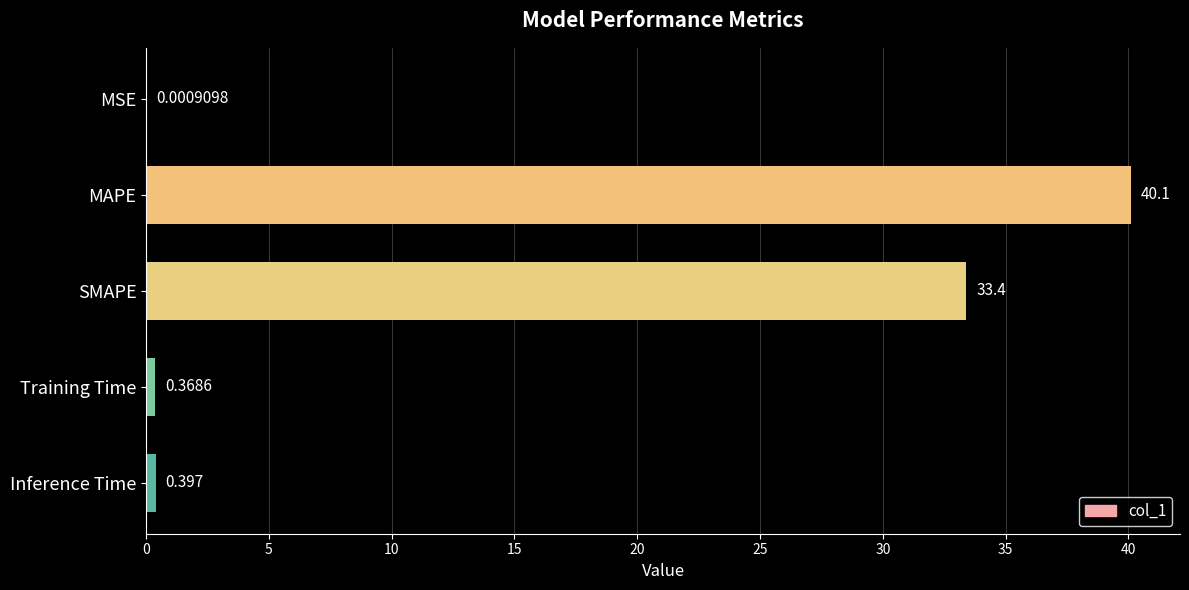

Does the chart contain stacked bars?

No